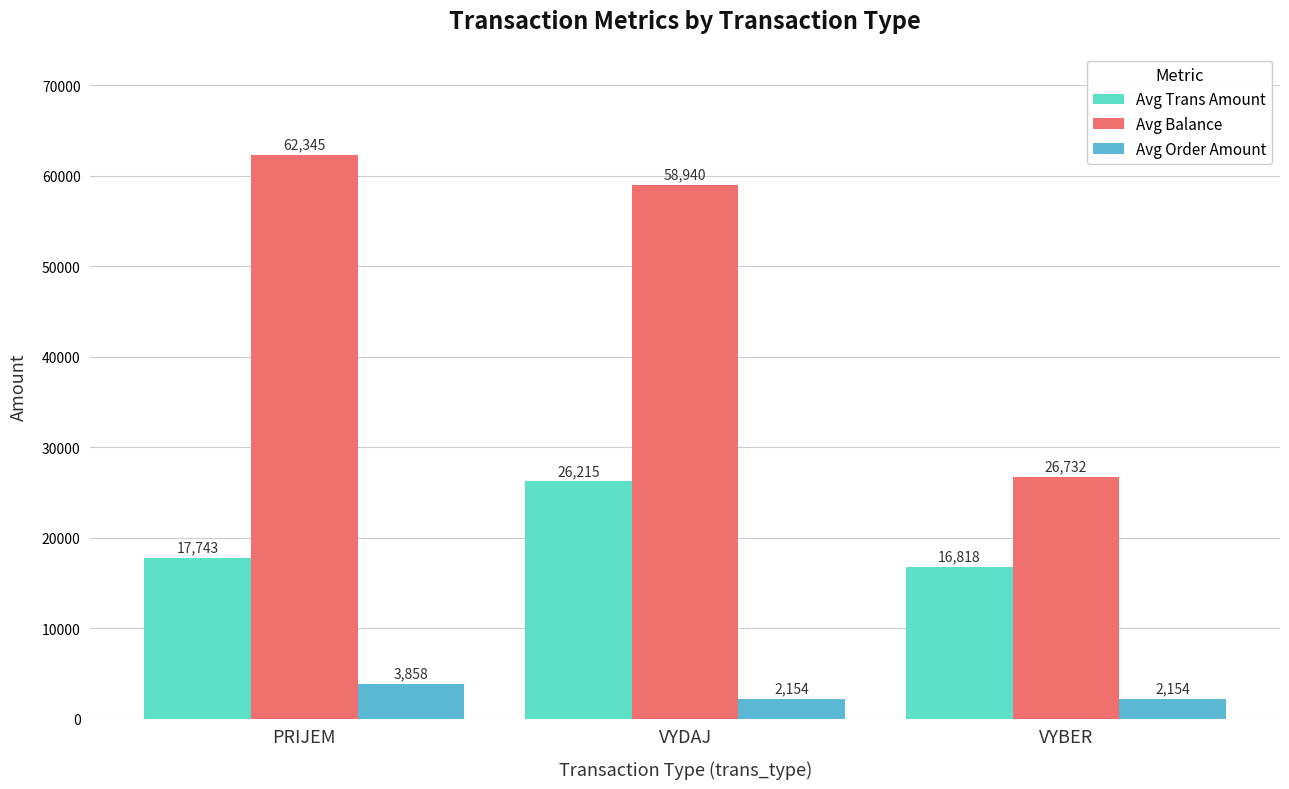

What is the difference between the Avg Trans Amount values at VYDAJ and PRIJEM?

8471.7